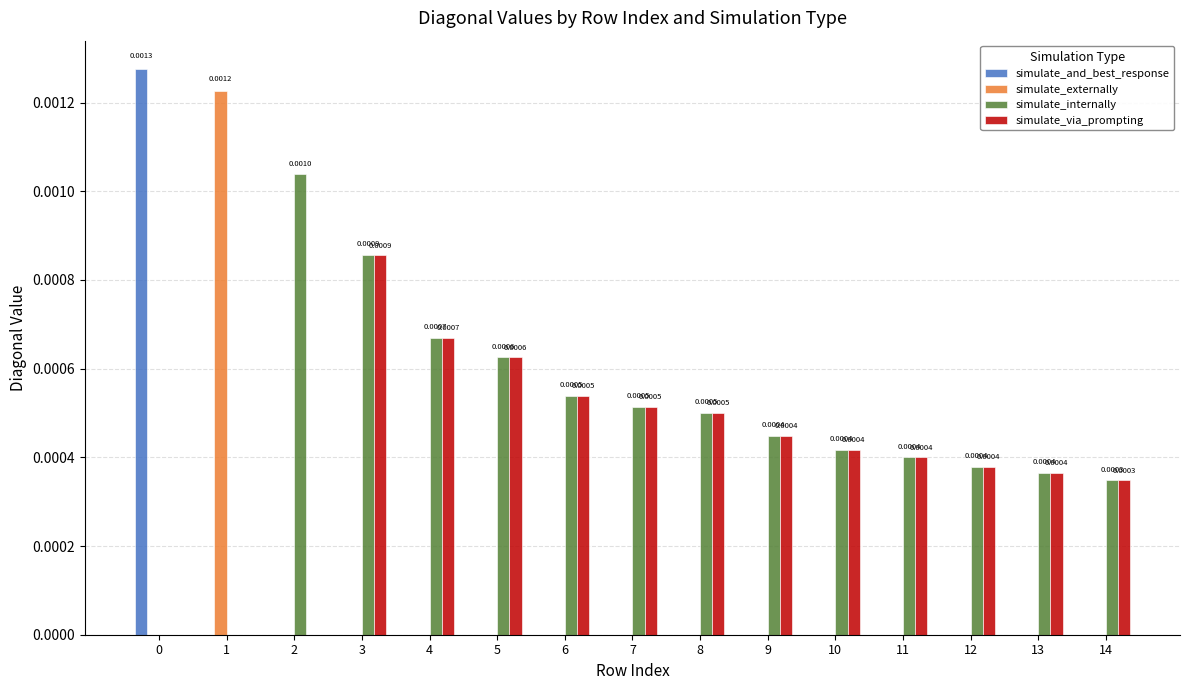

How many categories are shown in the chart?

15